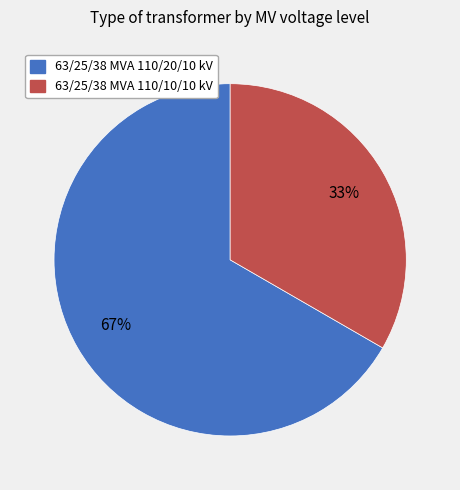

To the nearest percent, what portion does 63/25/38 MVA 110/20/10 kV represent?

67%